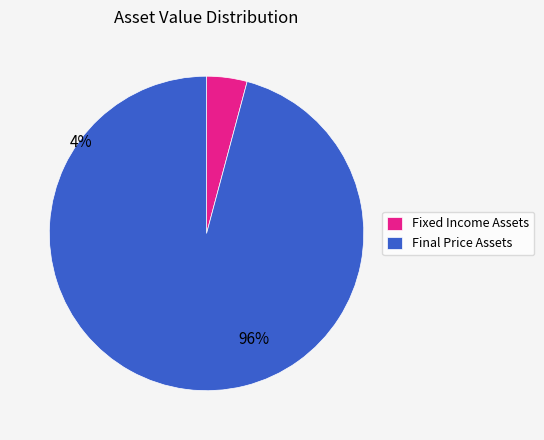

Rank the categories by value from lowest to highest.

Fixed Income Assets, Final Price Assets